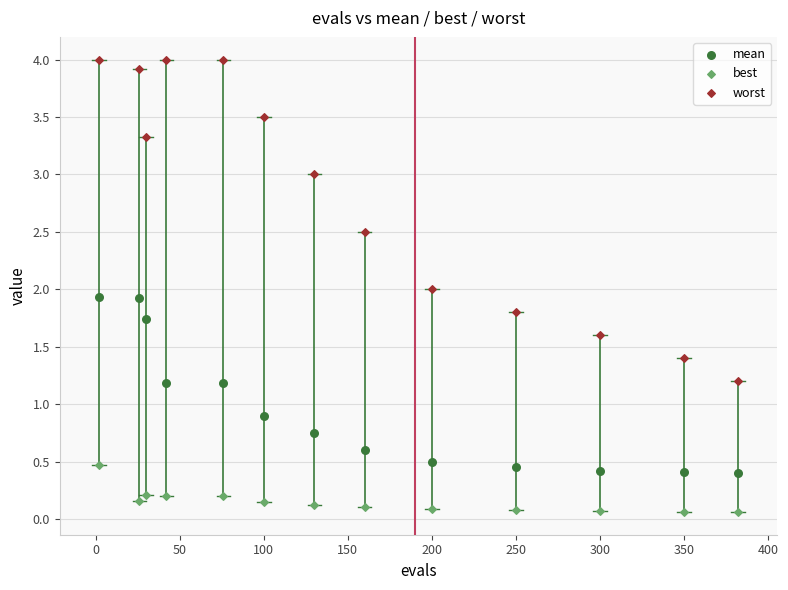

Which series contains the highest Y value?

worst